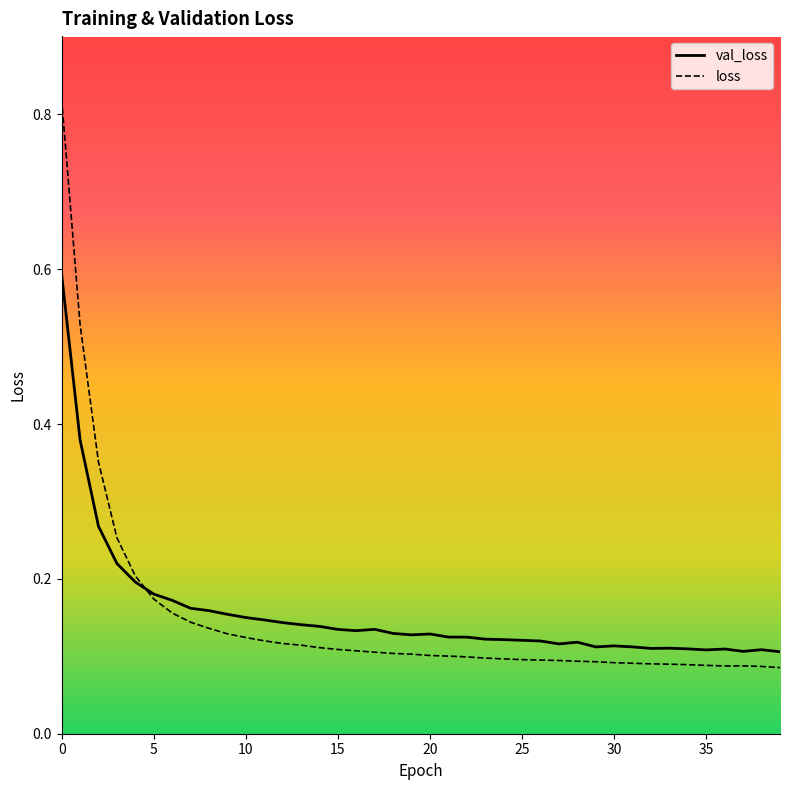

List the series in order of their peak value, lowest first.

val_loss, loss